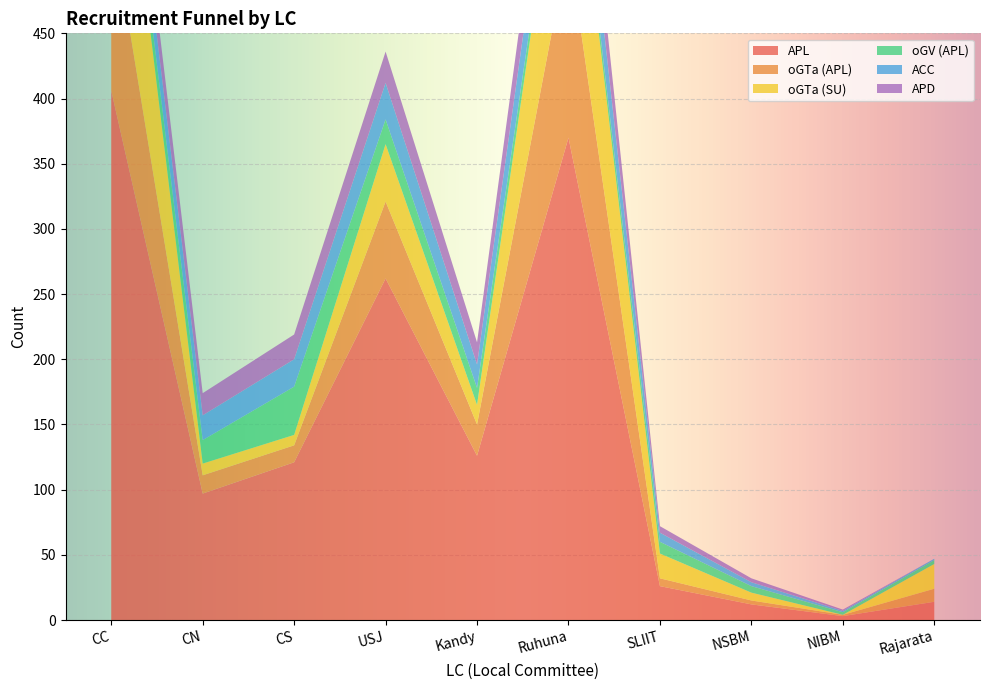

Reading left to right, extract all data points from this chart.

APL: 406	97	121	262	126	370	26	12	3	14
oGTa (APL): 133	14	13	59	24	148	6	3	1	10
oGTa (SU): 160	9	8	44	15	130	19	6	0	19
oGV (APL): 15	18	37	19	13	9	9	5	2	3
ACC: 24	19	21	28	18	40	7	3	1	1
APD: 24	17	19	24	17	37	5	3	1	0